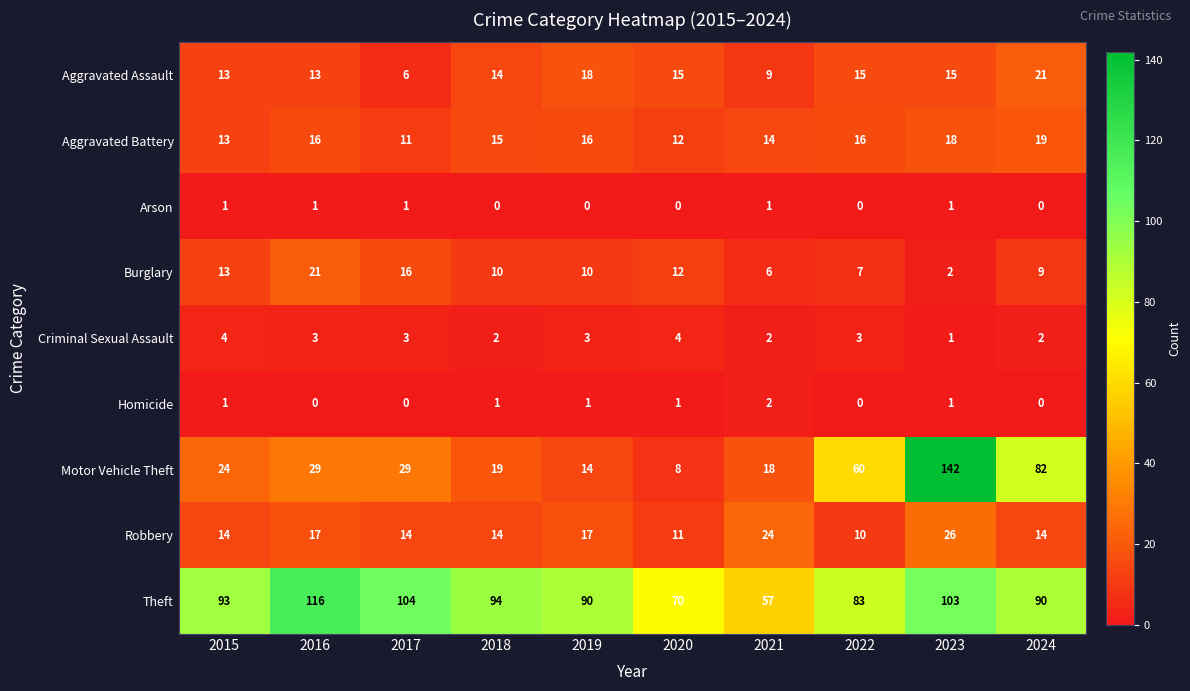

At which category is the sum across all series the highest?

2023